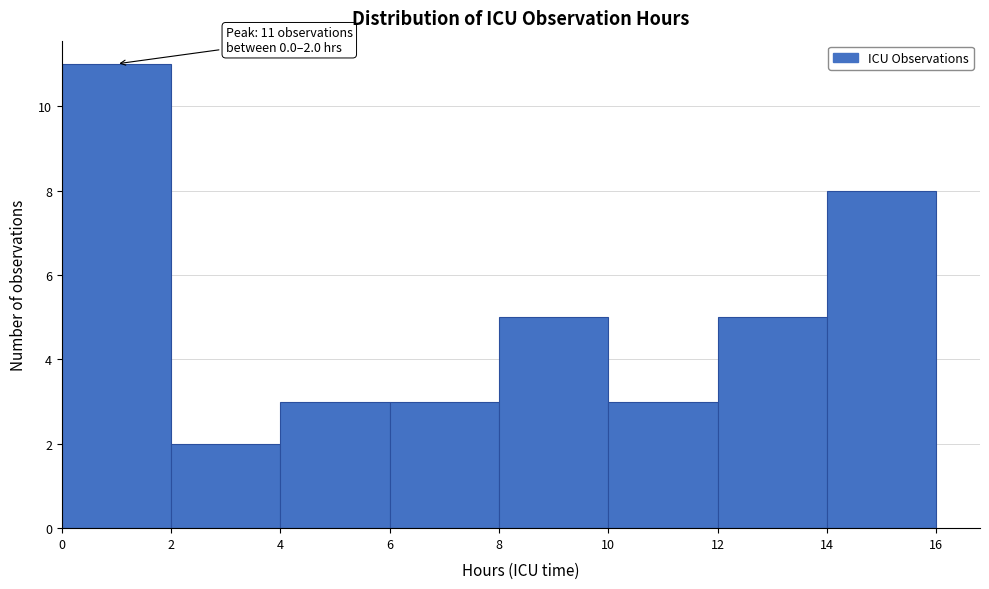

Over which range of the x-axis is the bar tallest?

0 to 2